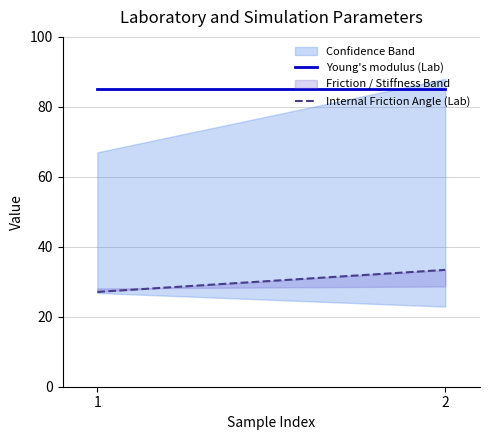

What is the approximate value of Internal Friction Angle (Lab) at 2?

33.4